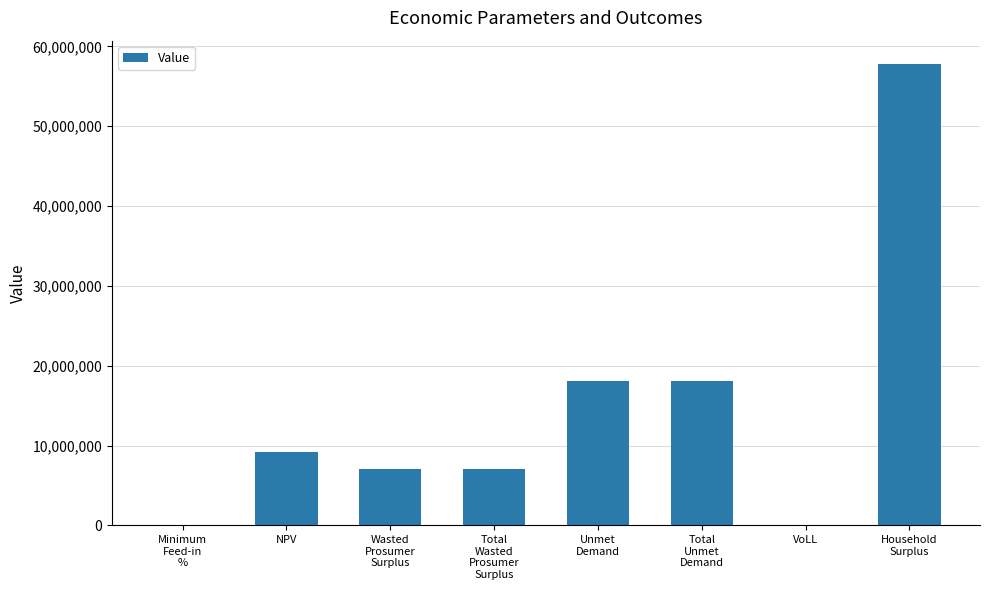

What is the sum of all values?

117208817.5